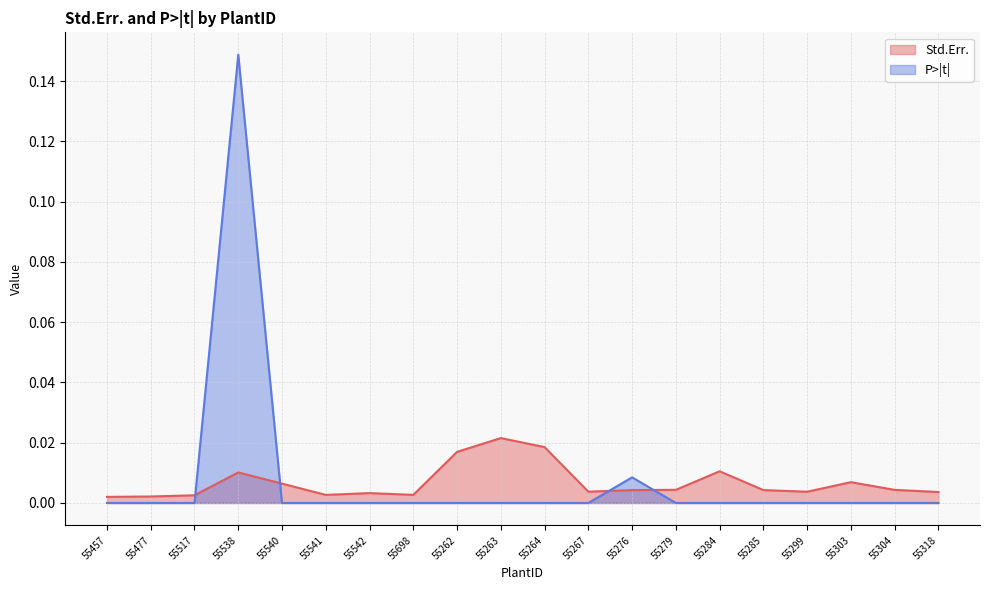

What is the highest value of the P>|t| series?

0.1